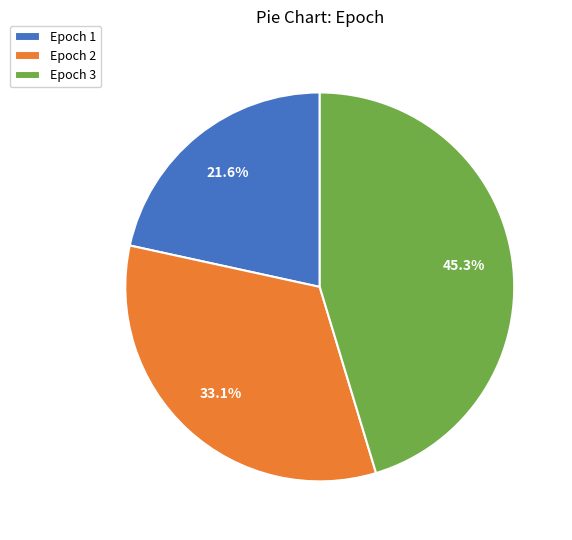

What is the largest slice in the pie chart?

Epoch 3